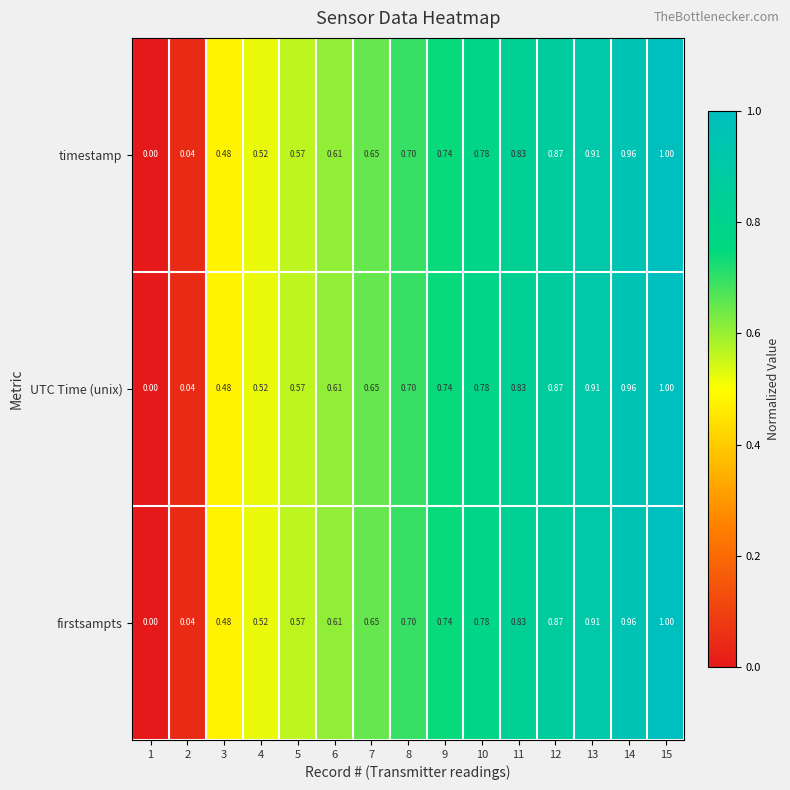

At which category is the sum across all series the highest?

15